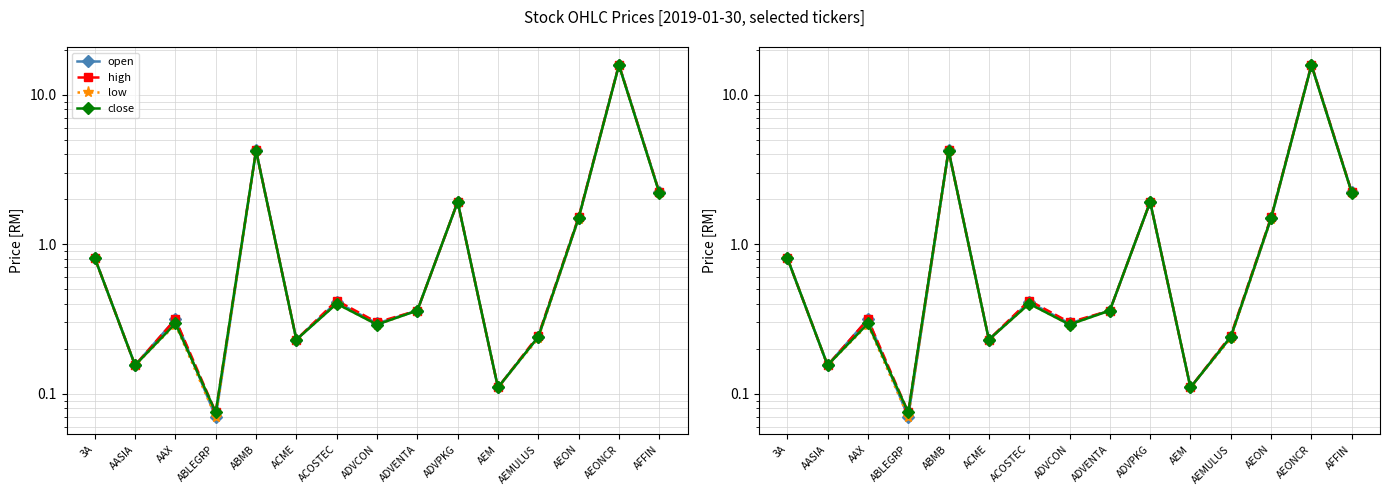

The low series shows 0.0 at AEM. True or false?

False